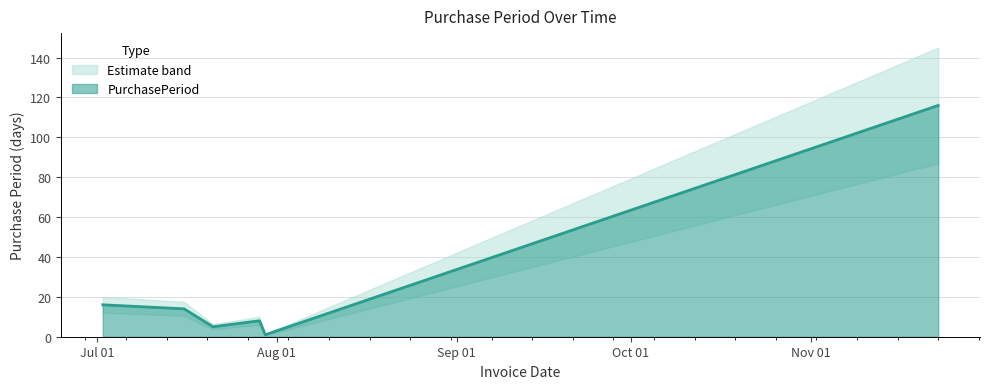

The chart shows a value of 2 at 2015-07-30. True or false?

False